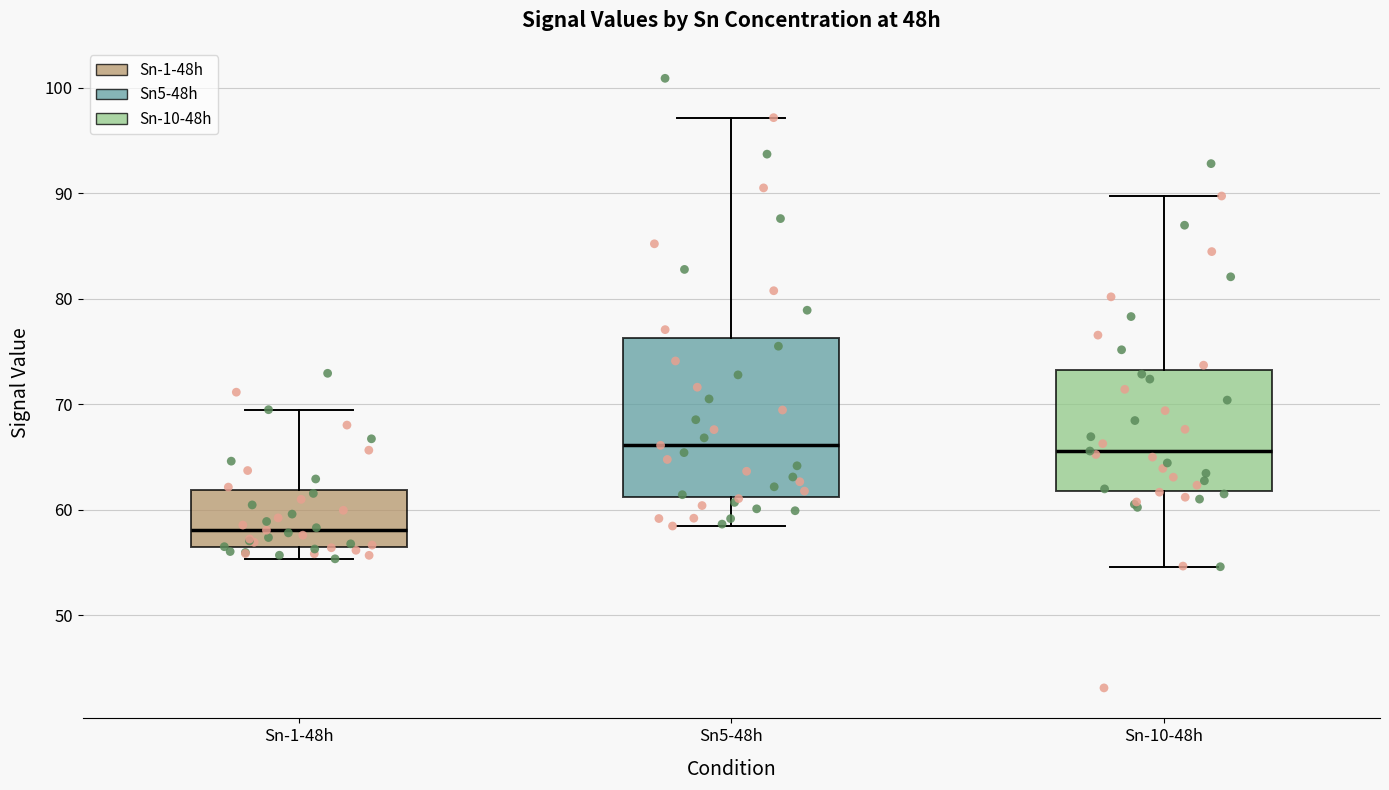

Where does the upper whisker of the box for Sn5-48h end on the y-axis? The values are not printed on the chart, so give them approximately, as read against the axis.

97